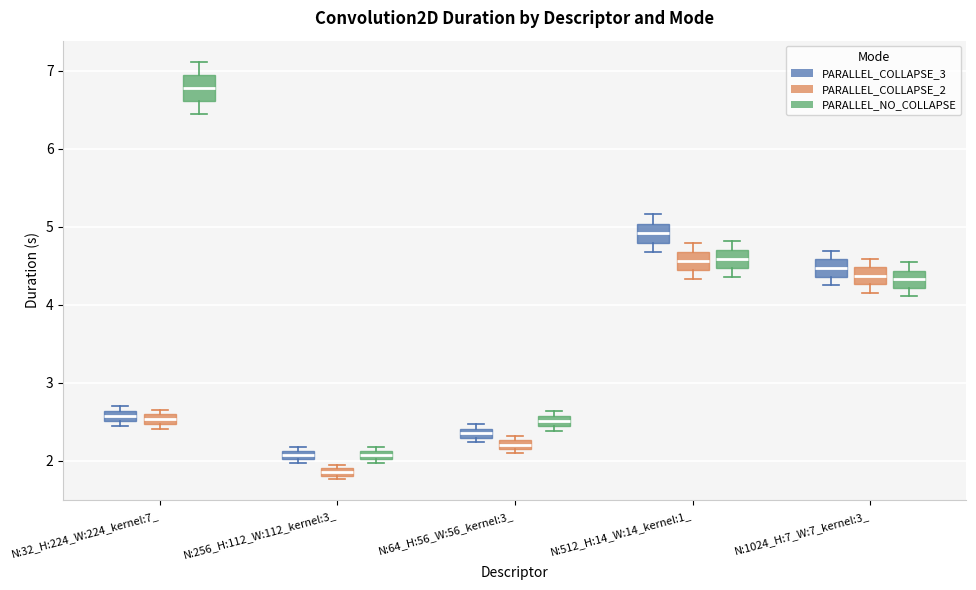

Where does the lower whisker of the box for N:1024_H:7_W:7_kernel:3_ (PARALLEL_NO_COLLAPSE) end on the y-axis? The values are not printed on the chart, so give them approximately, as read against the axis.

4.1